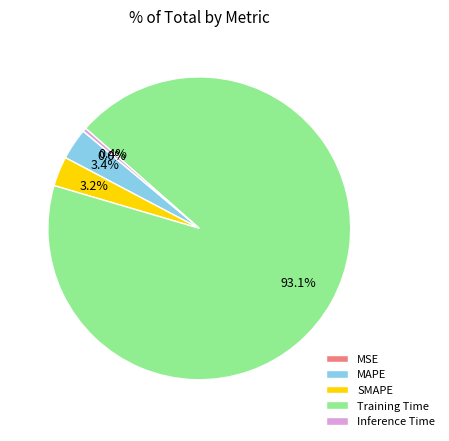

True or false: Inference Time accounts for 8% of the total.

False